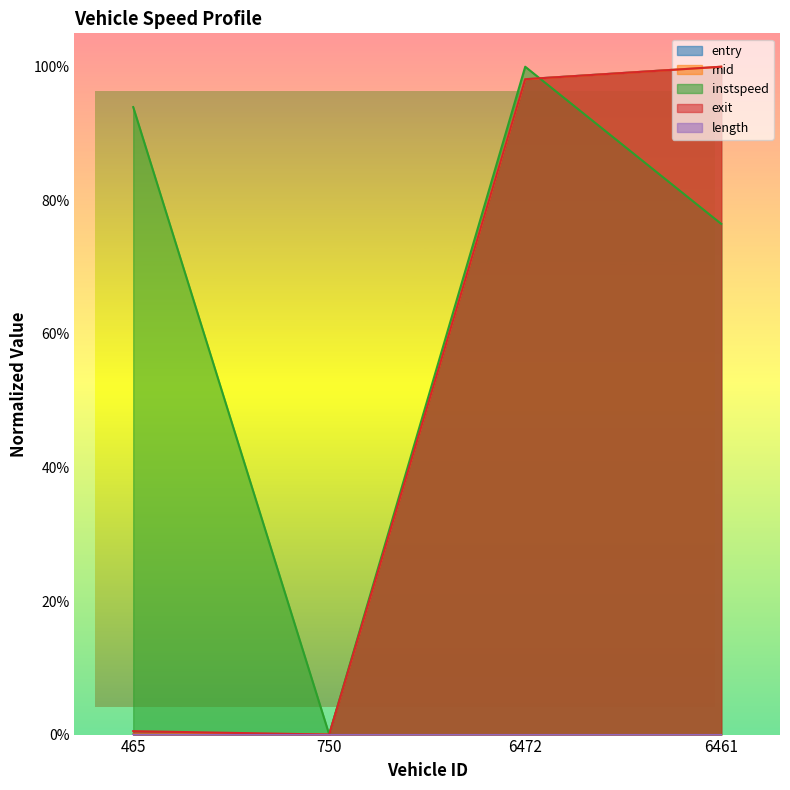

True or false: mid and instspeed cross at least once.

True